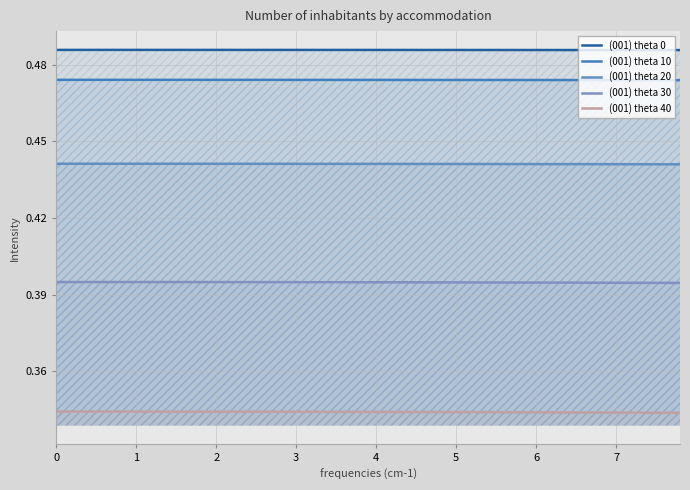

Does the chart display data point markers on the line(s)?

No